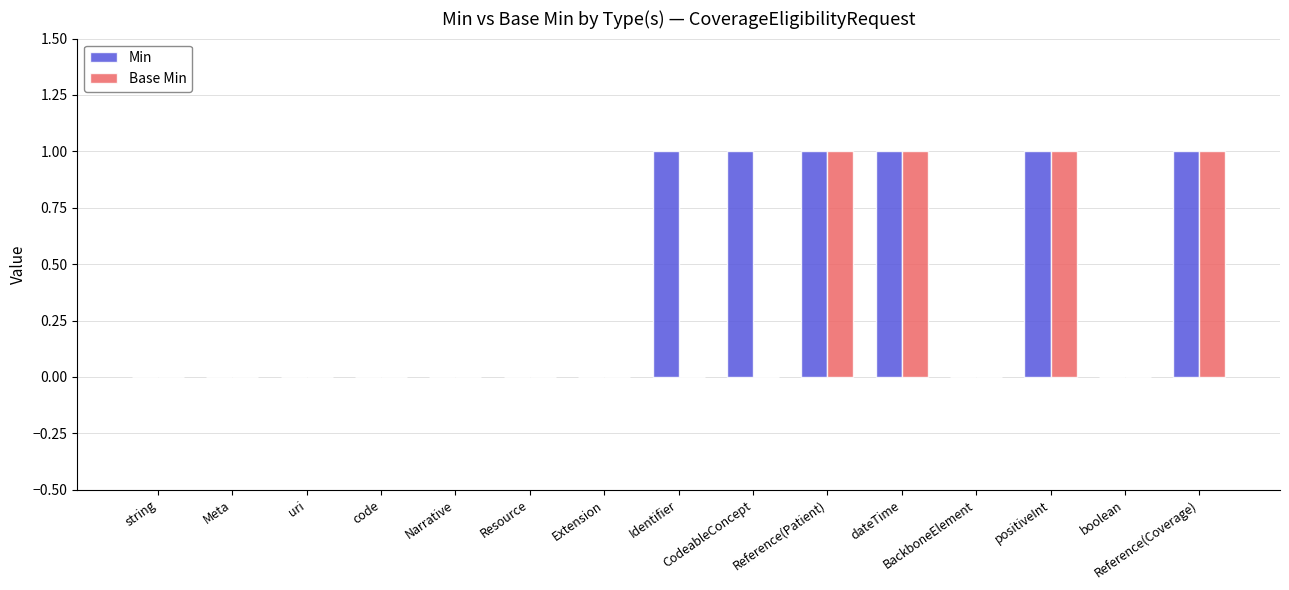

What is the sum of all Min values?

6